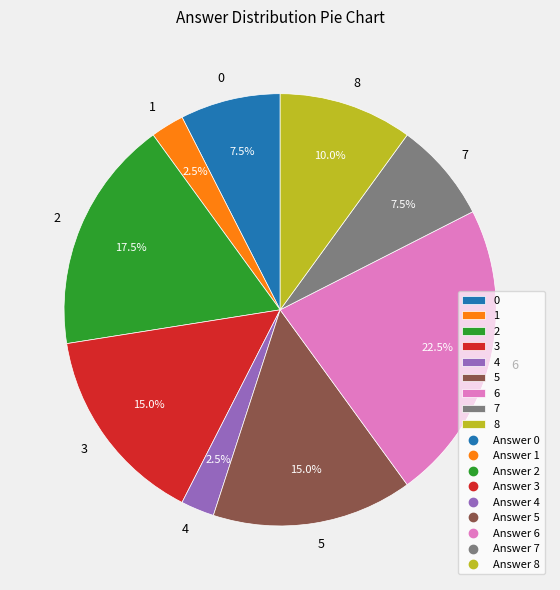

To the nearest percent, what is the average slice percentage?

11%